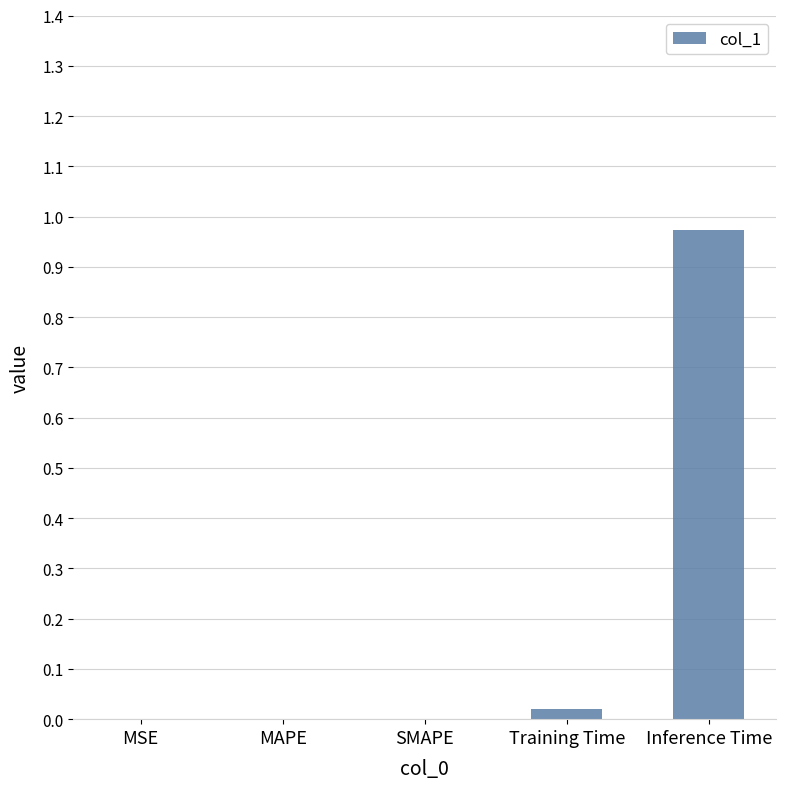

Between Inference Time and MSE, which is larger?

Inference Time